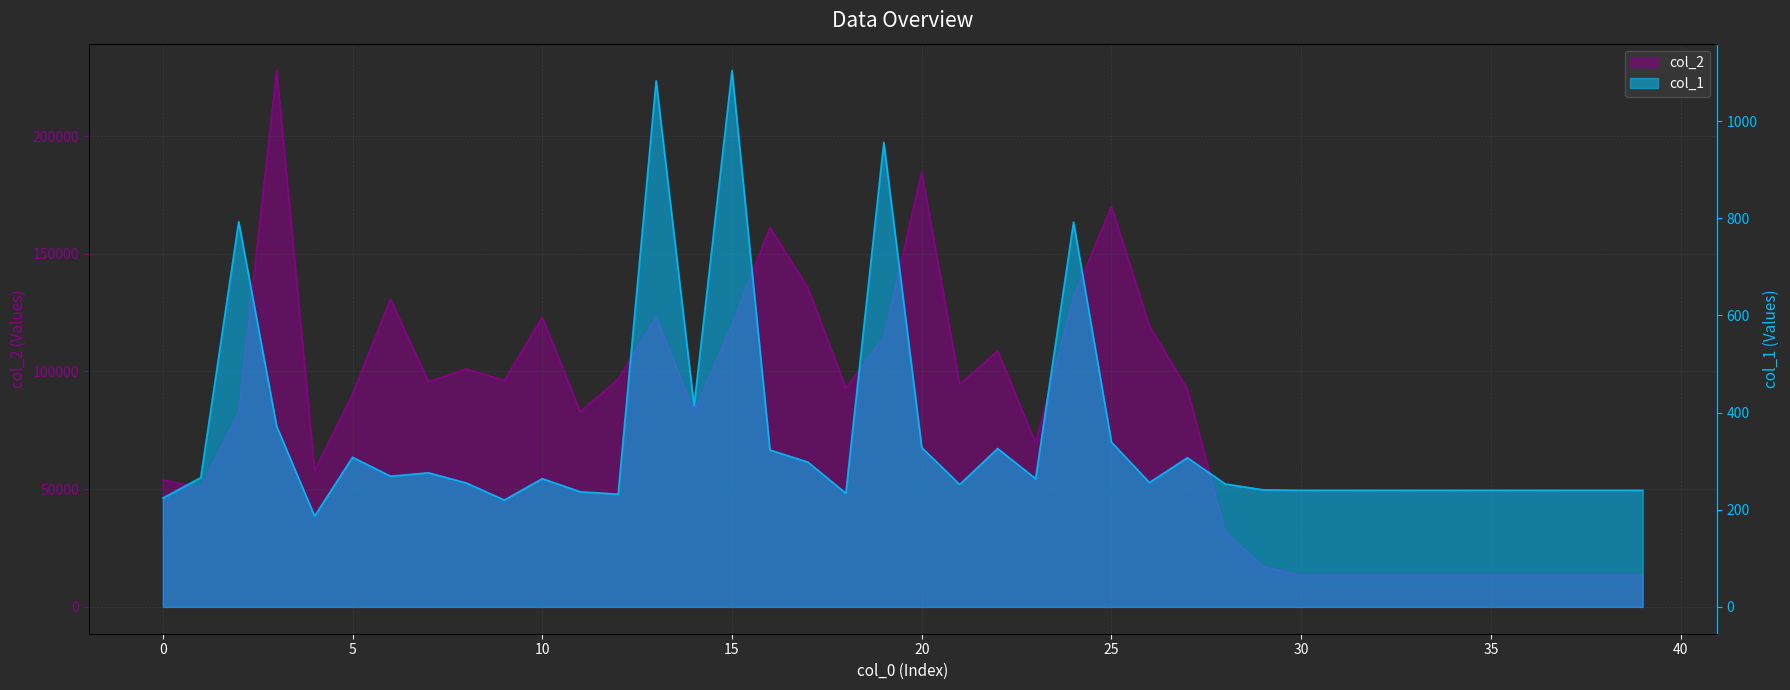

True or false: col_2 and col_1 cross at least once.

False